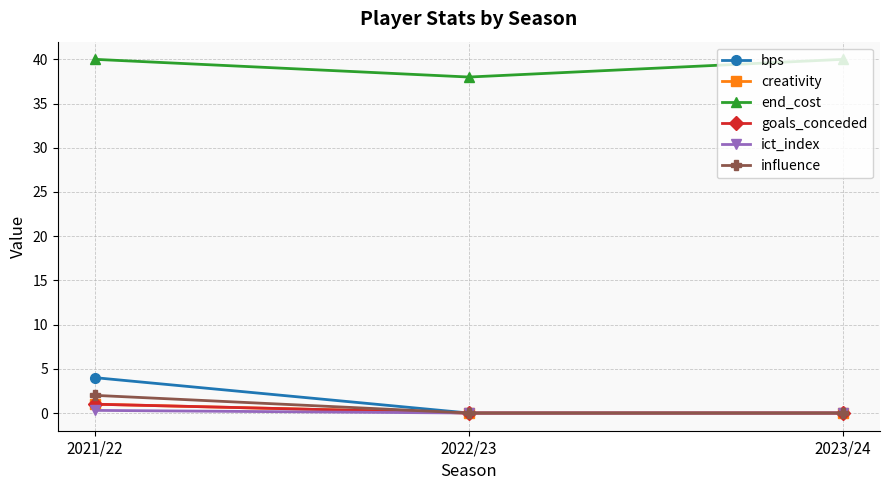

The bps series shows 4.0 at 2021/22. True or false?

True